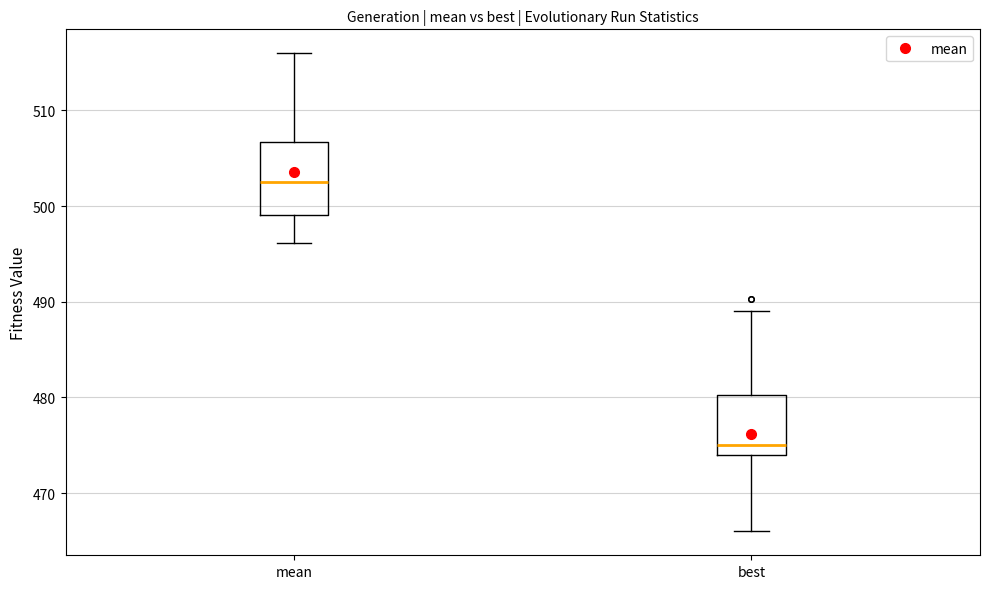

Which box is the tallest, from its lower edge to its upper edge?

mean